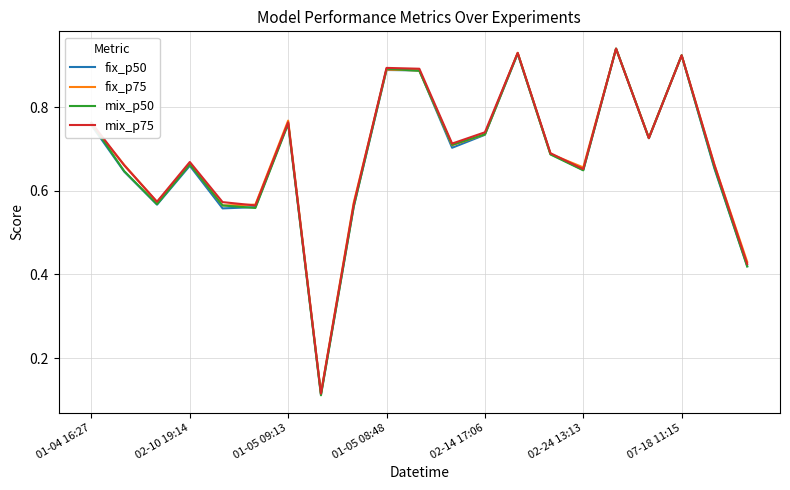

Which series has the widest spread of values?

mix_p50